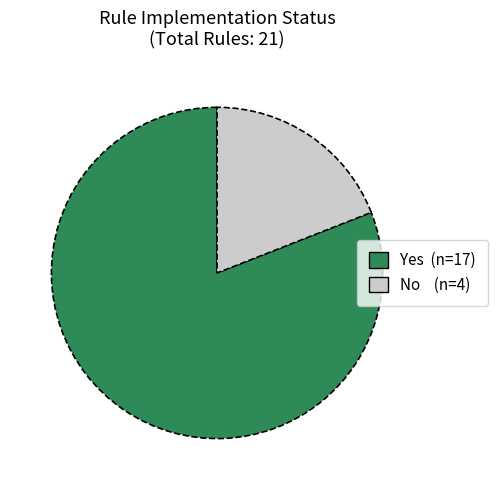

Count the number of slices in the pie.

2